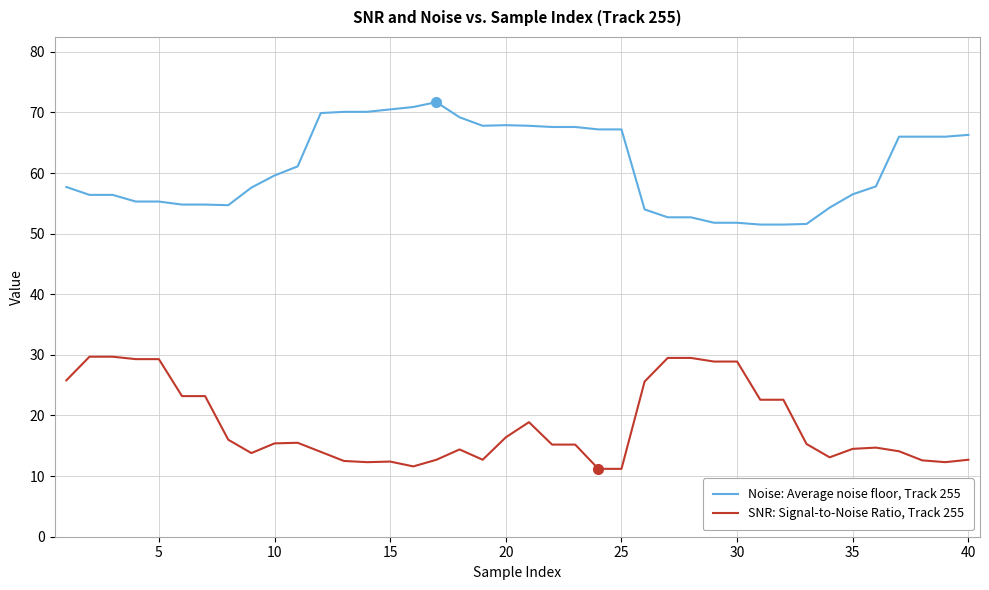

Which series has the widest spread of values?

Noise: Average noise floor, Track 255